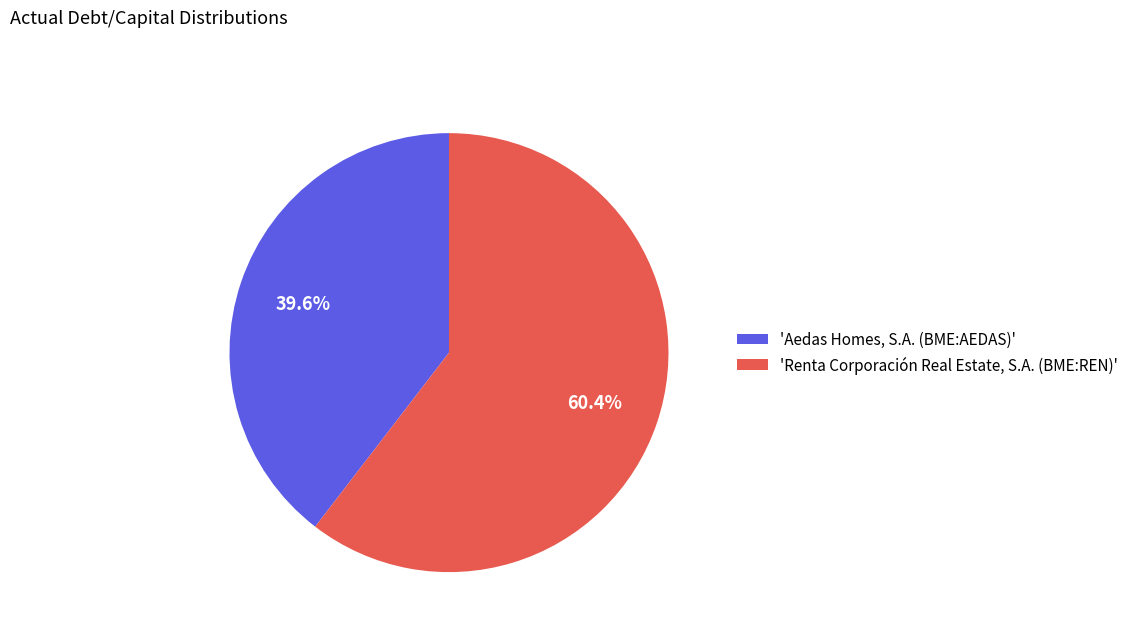

To the nearest percent, what is the average slice percentage?

50%